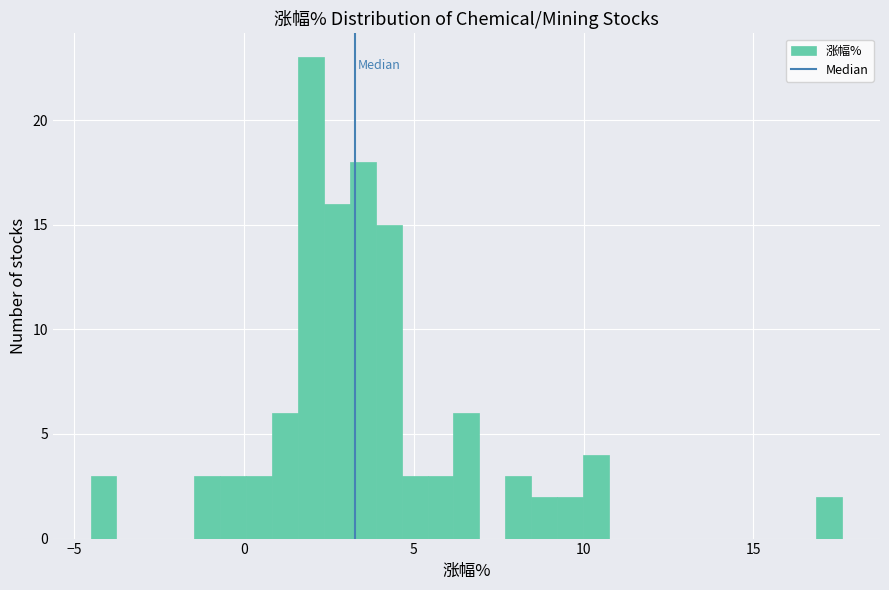

Read against the x-axis, roughly where is the centre of the tallest bar?

2.0